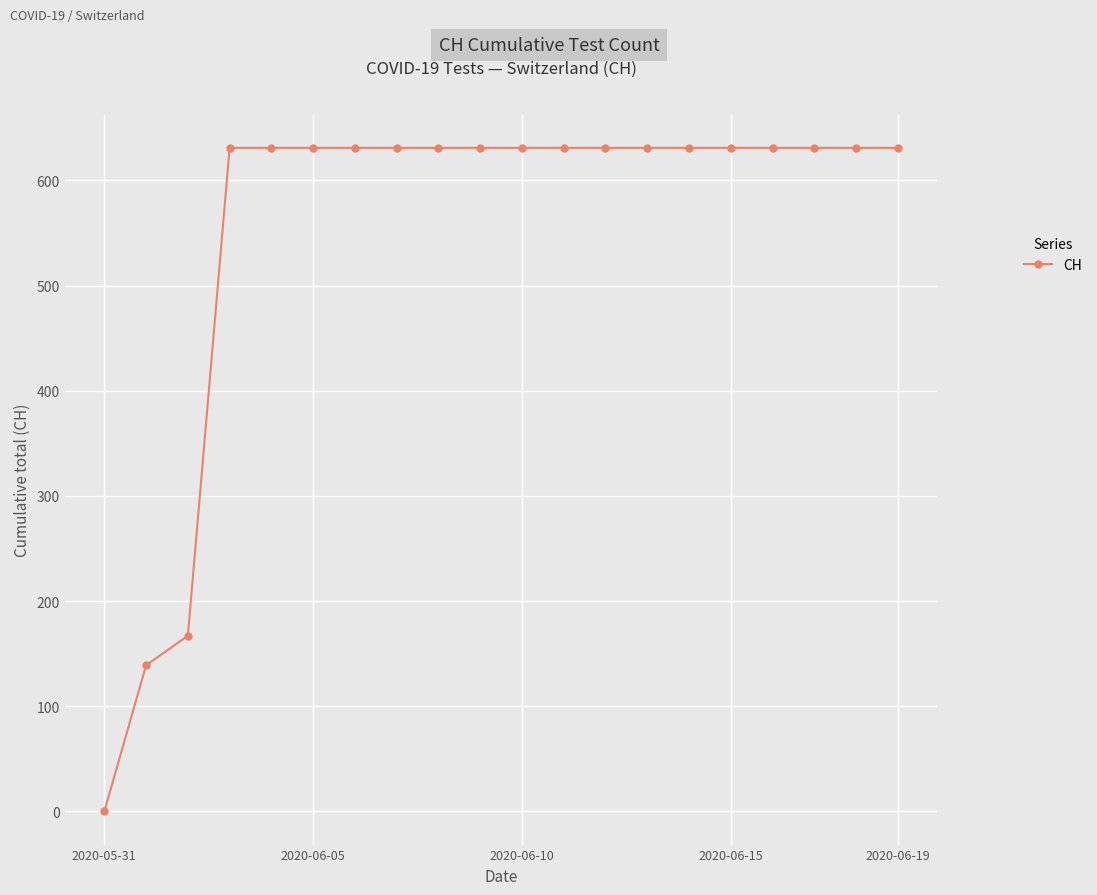

What is the maximum value shown in the chart?

631